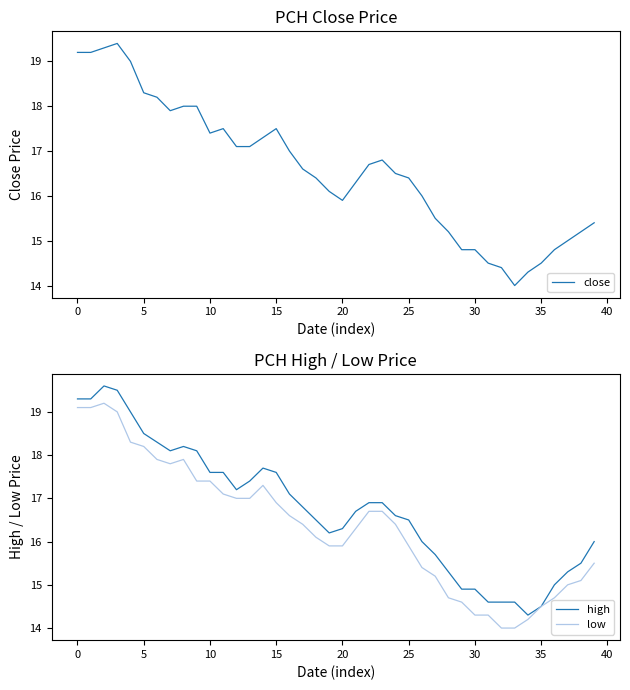

Is it true that low equals 15.9 at 20?

True